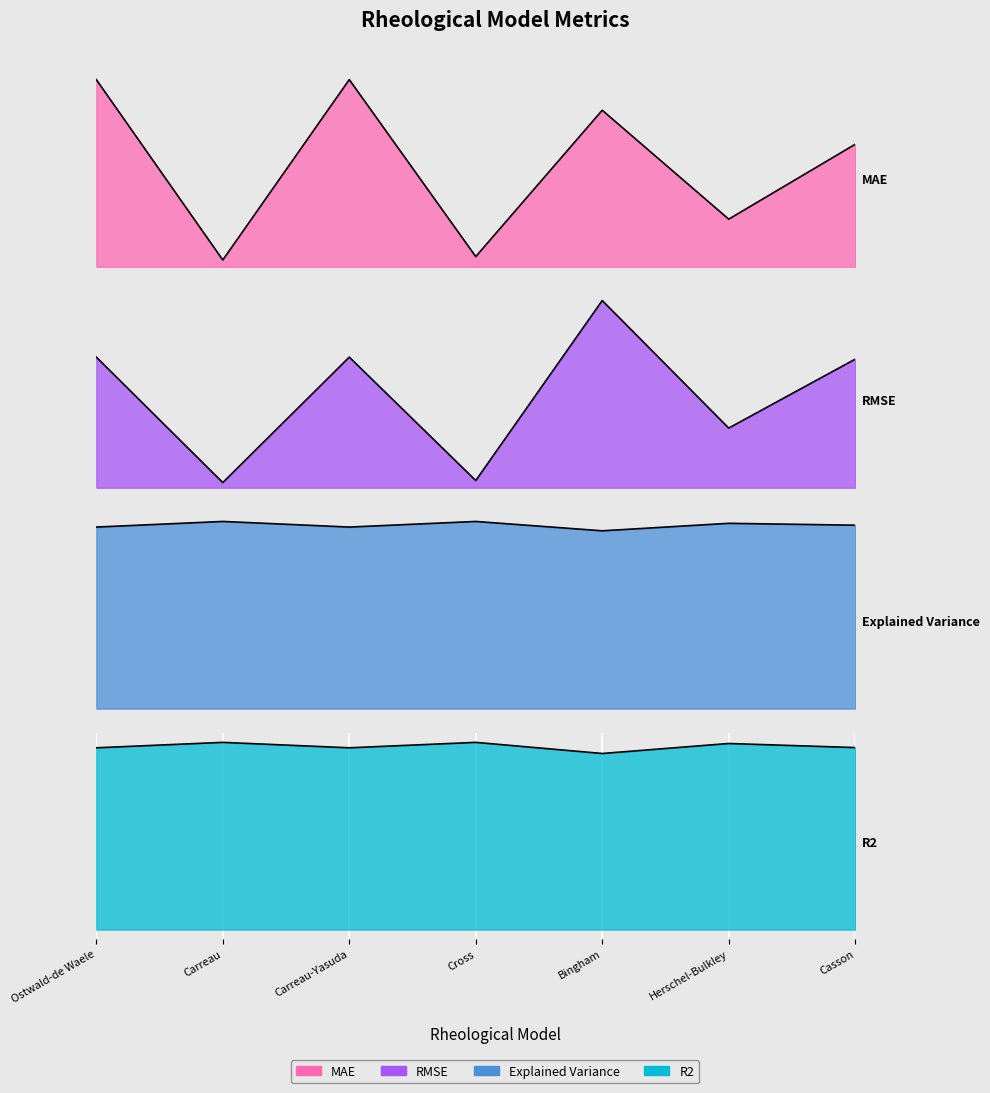

True or false: RMSE has a value of 0.9 at Herschel-Bulkley.

False